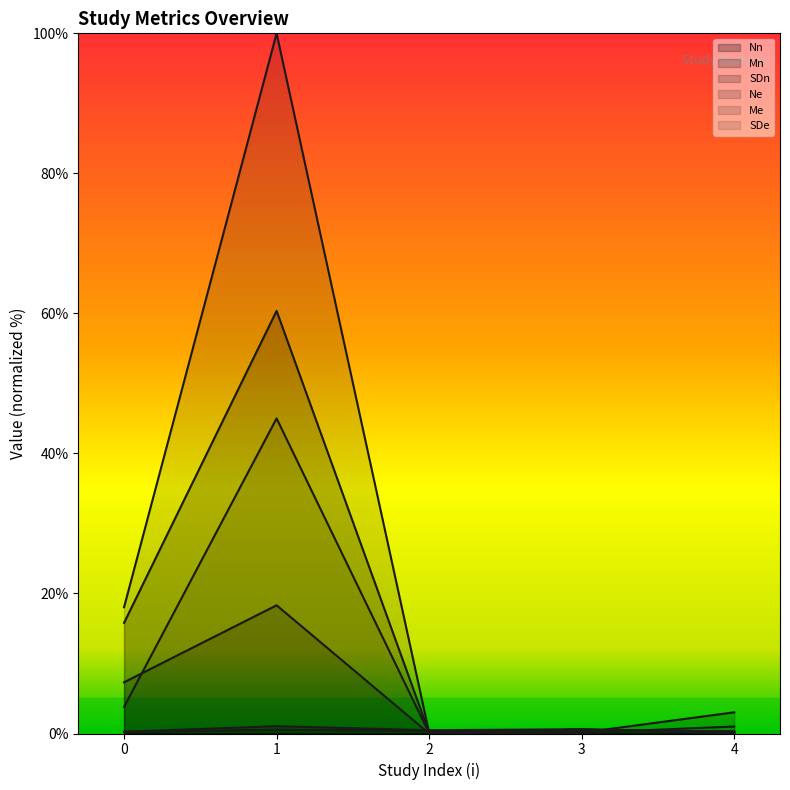

Reading left to right, list all the values displayed in this chart.

Nn: 0.2	0.6	0.4	0.4	0.3
Mn: 15.8	60.4	0.1	0.6	0.2
SDn: 7.3	18.3	0.0	0.1	3.0
Ne: 0.3	1.0	0.5	0.6	0.0
Me: 18.0	100.0	0.1	0.6	0.3
SDe: 3.8	45.0	0.0	0.1	1.0